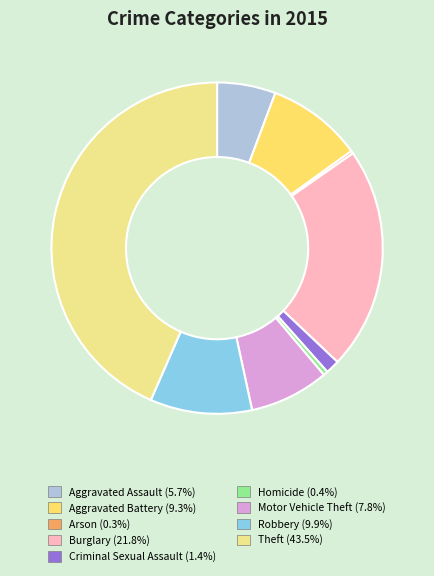

The Robbery slice represents 1% of the pie. True or false?

False